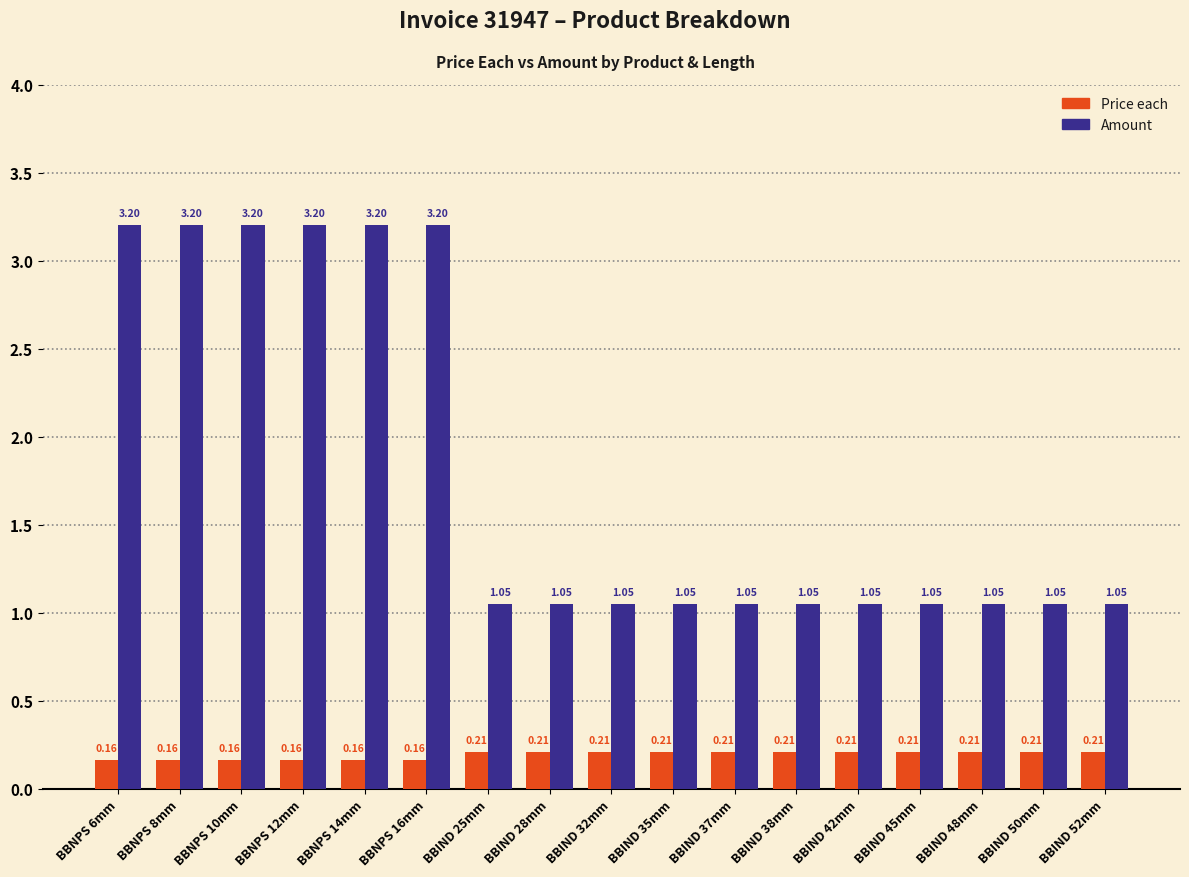

At BBIND 25mm, list the series in order from largest to smallest.

Amount, Price each